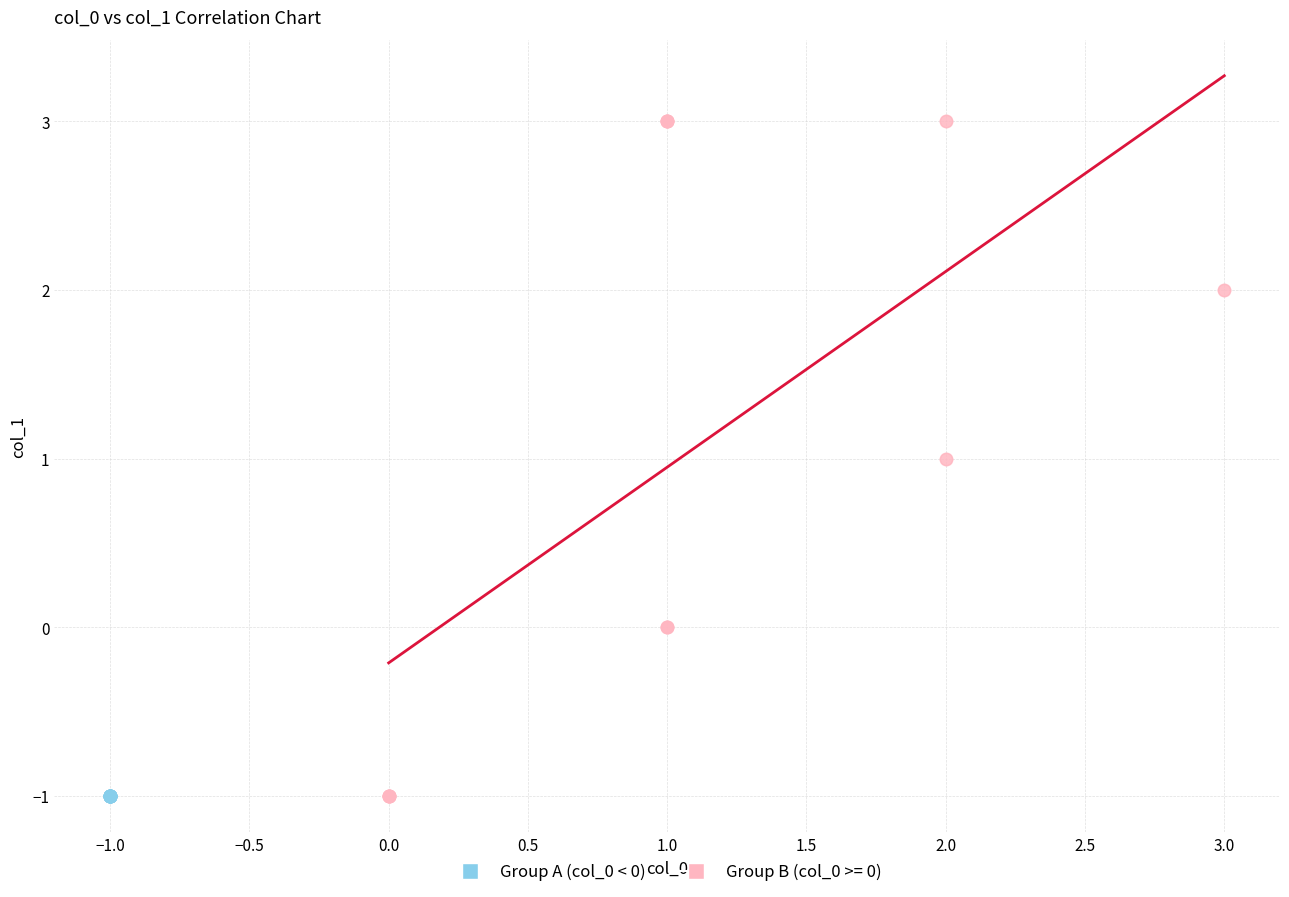

Which series reaches the maximum Y coordinate?

Group B (col_0 >= 0)